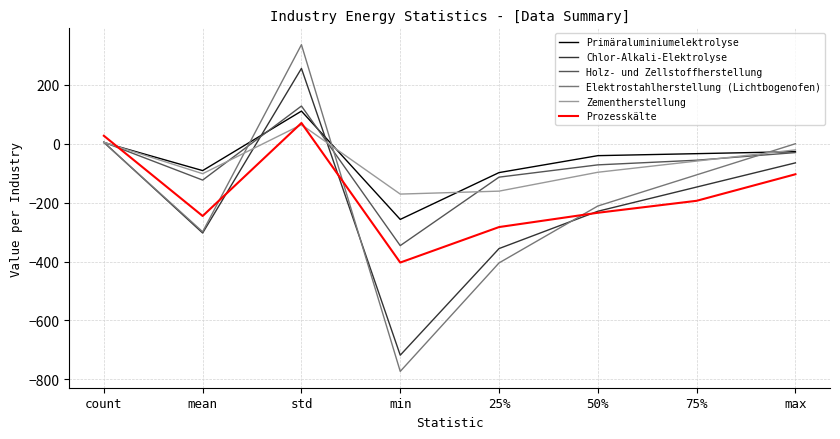

Which series ends up on top after the final intersection of Zementherstellung and Elektrostahlherstellung (Lichtbogenofen)?

Elektrostahlherstellung (Lichtbogenofen)